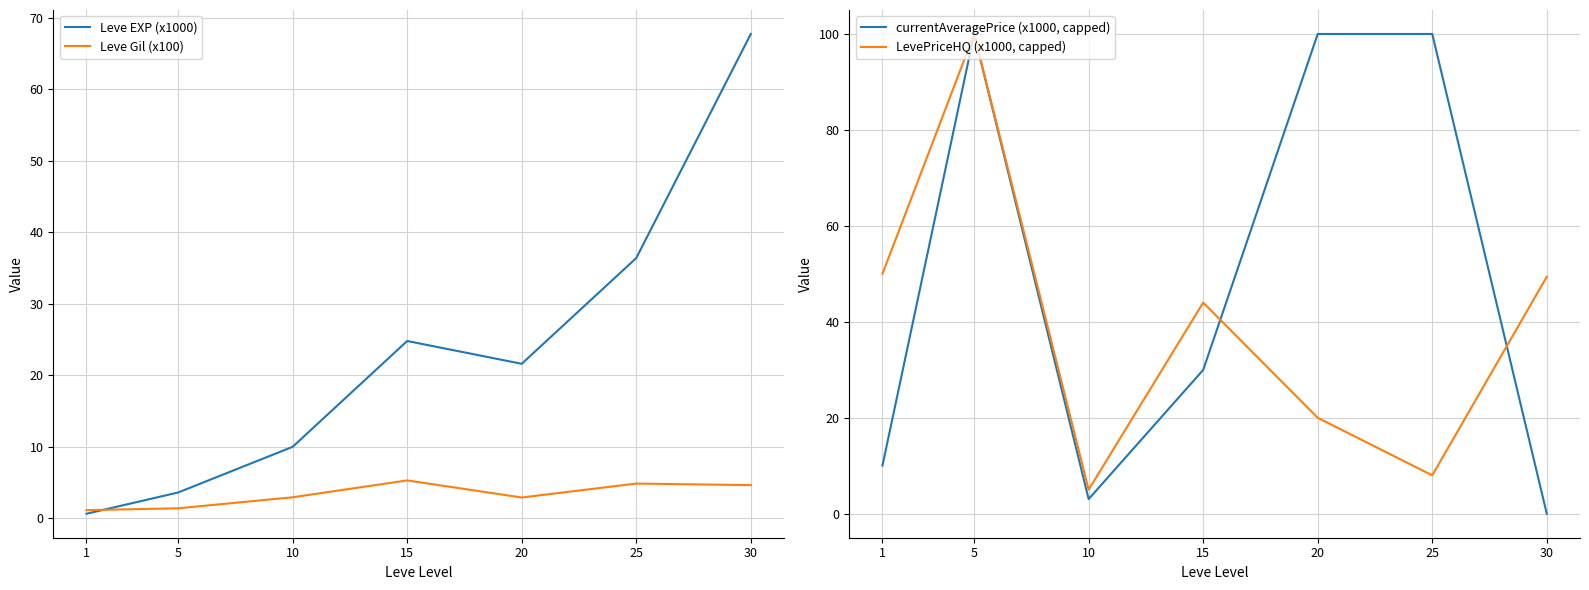

Does the chart display data point markers on the line(s)?

No